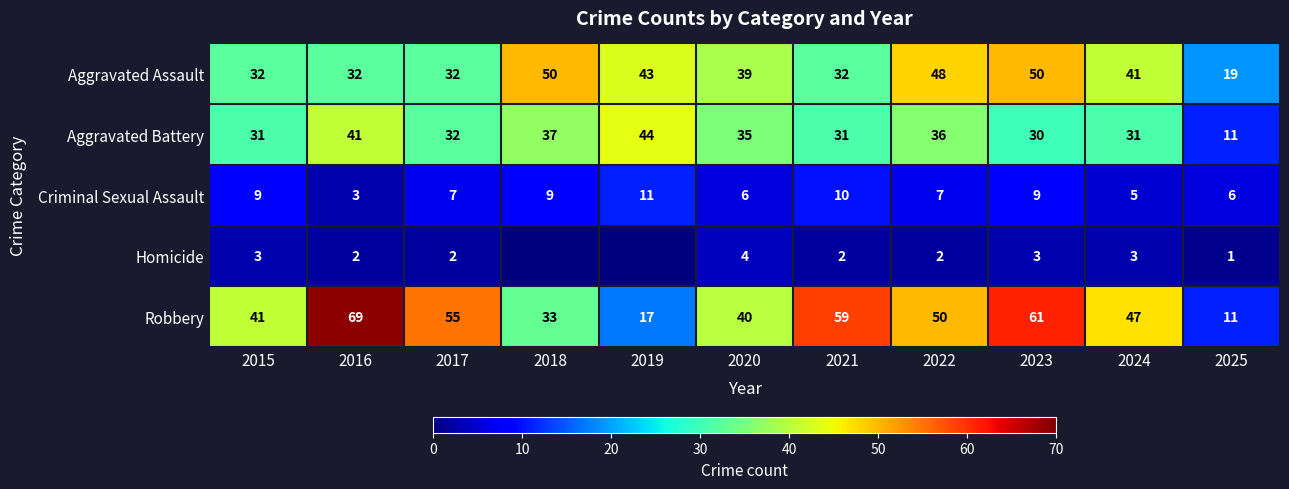

Between 2018 and 2022, which is larger?

2018